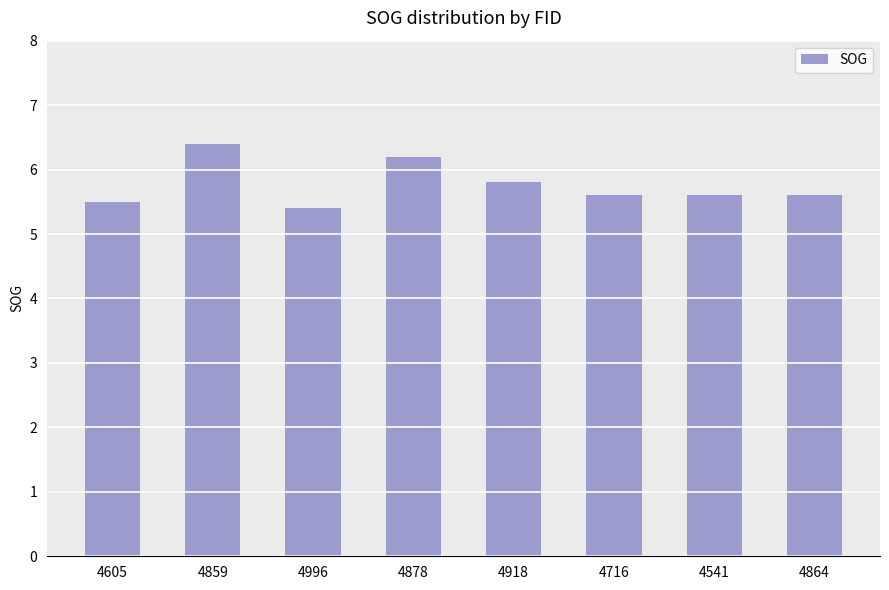

How many categories are shown in the chart?

8